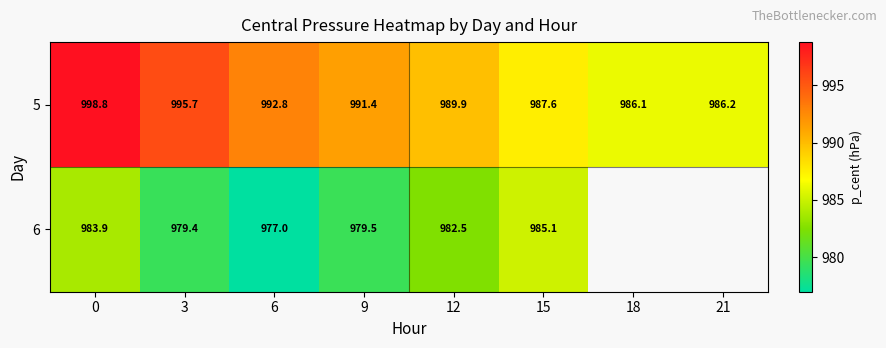

Is the value of 5 at 12 greater than the value of 6 at 6?

Yes